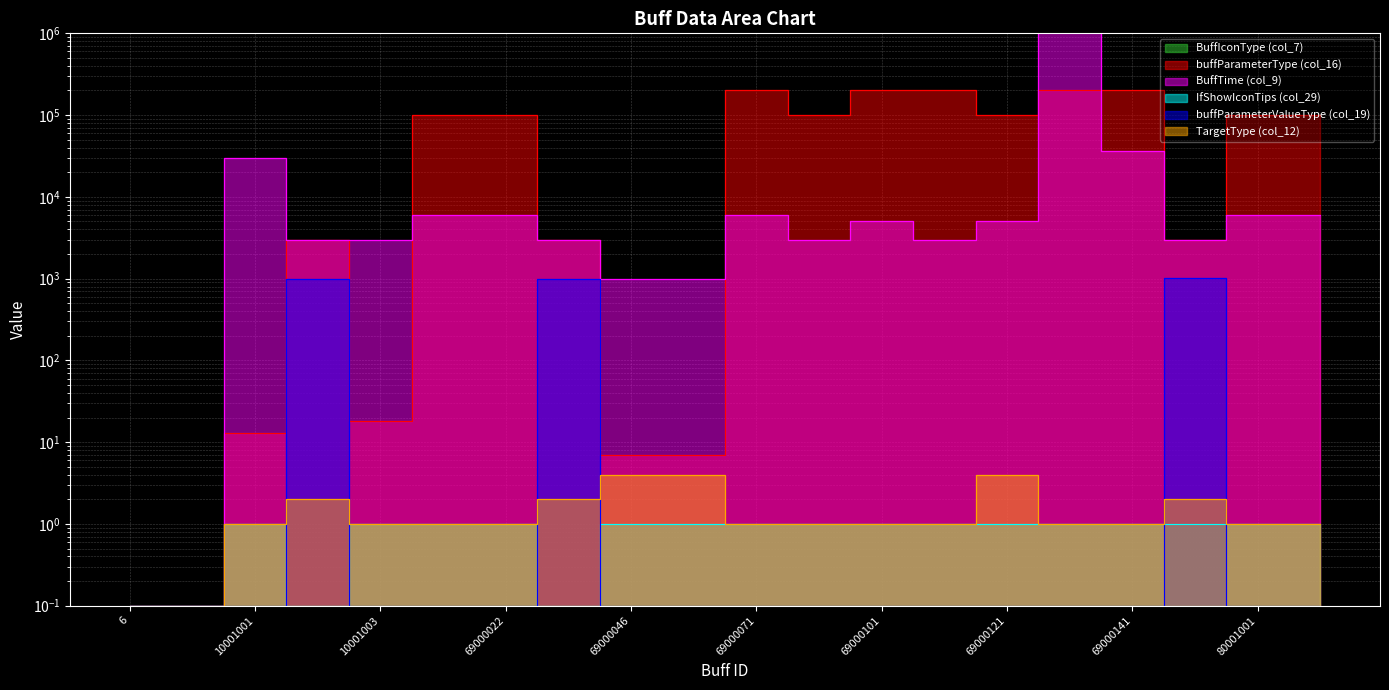

Reading left to right, list all the values displayed in this chart.

buffParameterType (col_16): 6=0.1	7=0.1	10001001=13.0	10001002=3001.0	10001003=18.0	69000021=100412.0	69000022=100412.0	69000041=3001.0	69000046=7.0	69000047=7.0	69000071=205011.0	69000076=100912.0	69000101=204511.0	69000111=205011.0	69000121=100912.0	69000131=204511.0	69000141=201011.0	80010171=3001.0	80001001=100612.0	80001002=100812.0
BuffTime (col_9): 6=0.1	7=0.1	10001001=30000.0	10001002=3000.0	10001003=3000.0	69000021=6000.0	69000022=6000.0	69000041=3000.0	69000046=1000.0	69000047=1000.0	69000071=6000.0	69000076=3000.0	69000101=5000.0	69000111=3000.0	69000121=5000.0	69000131=99999999.0	69000141=36000.0	80010171=3000.0	80001001=6000.0	80001002=6000.0
IfShowIconTips (col_29): 6=0.1	7=0.1	10001001=1.0	10001002=0.1	10001003=1.0	69000021=1.0	69000022=1.0	69000041=0.1	69000046=1.0	69000047=1.0	69000071=1.0	69000076=1.0	69000101=1.0	69000111=1.0	69000121=1.0	69000131=1.0	69000141=1.0	80010171=1.0	80001001=1.0	80001002=1.0
buffParameterValueType (col_19): 6=0.1	7=0.1	10001001=0.1	10001002=1002.0	10001003=0.1	69000021=0.1	69000022=0.1	69000041=1002.0	69000046=0.1	69000047=0.1	69000071=0.1	69000076=0.1	69000101=0.1	69000111=0.1	69000121=0.1	69000131=0.1	69000141=0.1	80010171=1004.0	80001001=0.1	80001002=0.1
TargetType (col_12): 6=0.1	7=0.1	10001001=1.0	10001002=2.0	10001003=1.0	69000021=1.0	69000022=1.0	69000041=2.0	69000046=4.0	69000047=4.0	69000071=1.0	69000076=1.0	69000101=1.0	69000111=1.0	69000121=4.0	69000131=1.0	69000141=1.0	80010171=2.0	80001001=1.0	80001002=1.0